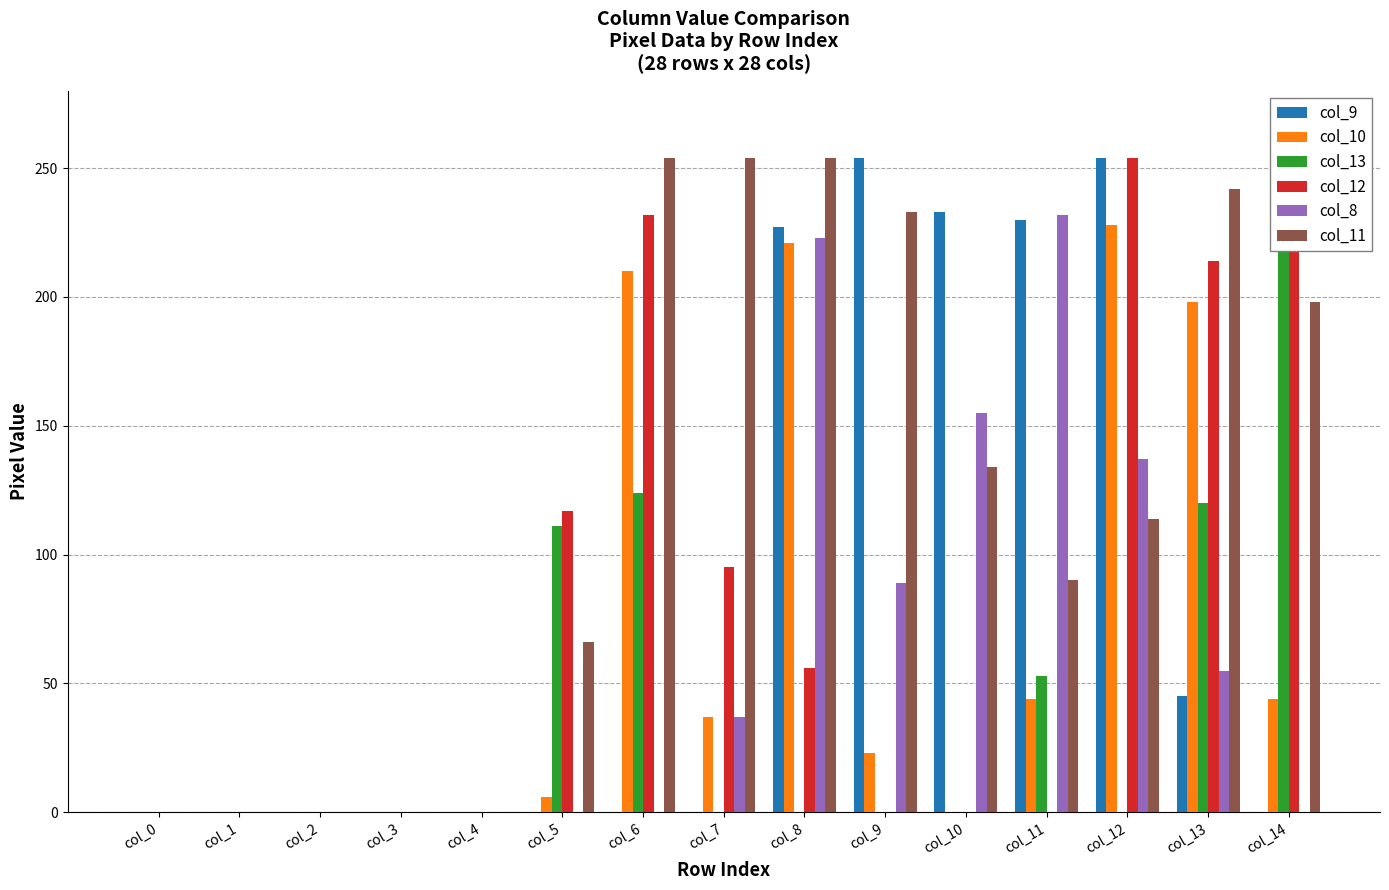

What is the difference between the maximum and second lowest values in the col_10 series?

228